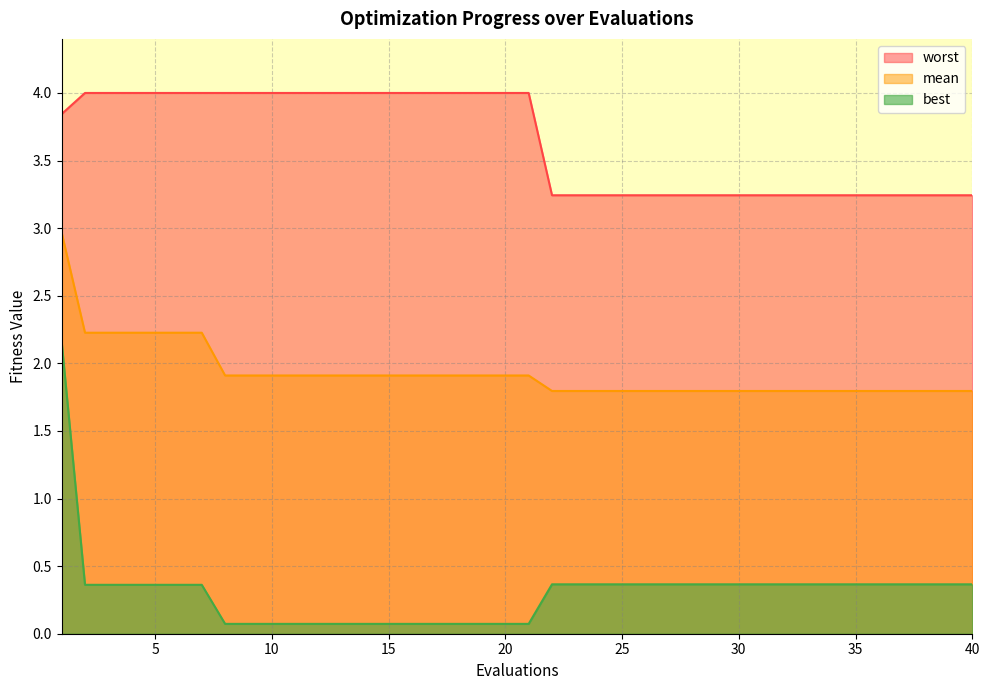

Reading left to right, transcribe all the data shown in this chart.

mean: 1=3.0	2=2.2	3=2.2	4=2.2	5=2.2	6=2.2	7=2.2	8=1.9	9=1.9	10=1.9	11=1.9	12=1.9	13=1.9	14=1.9	15=1.9	16=1.9	17=1.9	18=1.9	19=1.9	20=1.9	21=1.9	22=1.8	23=1.8	24=1.8	25=1.8	26=1.8	27=1.8	28=1.8	29=1.8	30=1.8	31=1.8	32=1.8	33=1.8	34=1.8	35=1.8	36=1.8	37=1.8	38=1.8	39=1.8	40=1.8
best: 1=2.2	2=0.4	3=0.4	4=0.4	5=0.4	6=0.4	7=0.4	8=0.1	9=0.1	10=0.1	11=0.1	12=0.1	13=0.1	14=0.1	15=0.1	16=0.1	17=0.1	18=0.1	19=0.1	20=0.1	21=0.1	22=0.4	23=0.4	24=0.4	25=0.4	26=0.4	27=0.4	28=0.4	29=0.4	30=0.4	31=0.4	32=0.4	33=0.4	34=0.4	35=0.4	36=0.4	37=0.4	38=0.4	39=0.4	40=0.4
worst: 1=3.8	2=4.0	3=4.0	4=4.0	5=4.0	6=4.0	7=4.0	8=4.0	9=4.0	10=4.0	11=4.0	12=4.0	13=4.0	14=4.0	15=4.0	16=4.0	17=4.0	18=4.0	19=4.0	20=4.0	21=4.0	22=3.2	23=3.2	24=3.2	25=3.2	26=3.2	27=3.2	28=3.2	29=3.2	30=3.2	31=3.2	32=3.2	33=3.2	34=3.2	35=3.2	36=3.2	37=3.2	38=3.2	39=3.2	40=3.2